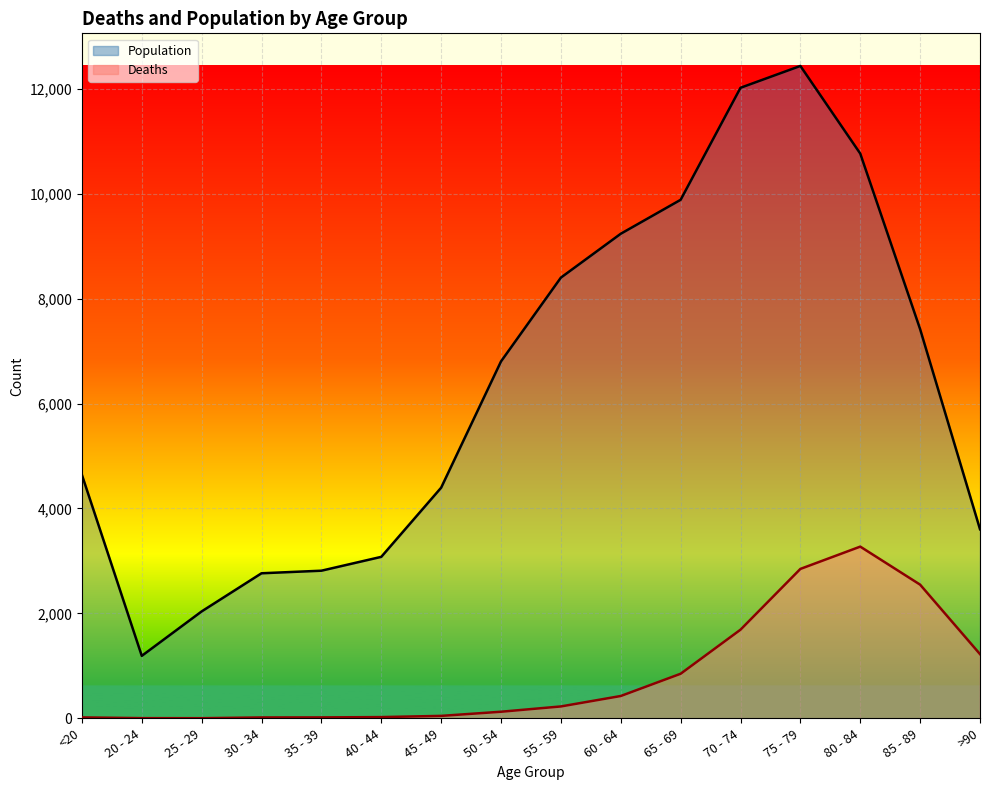

What position from the right is 25 - 29?

14